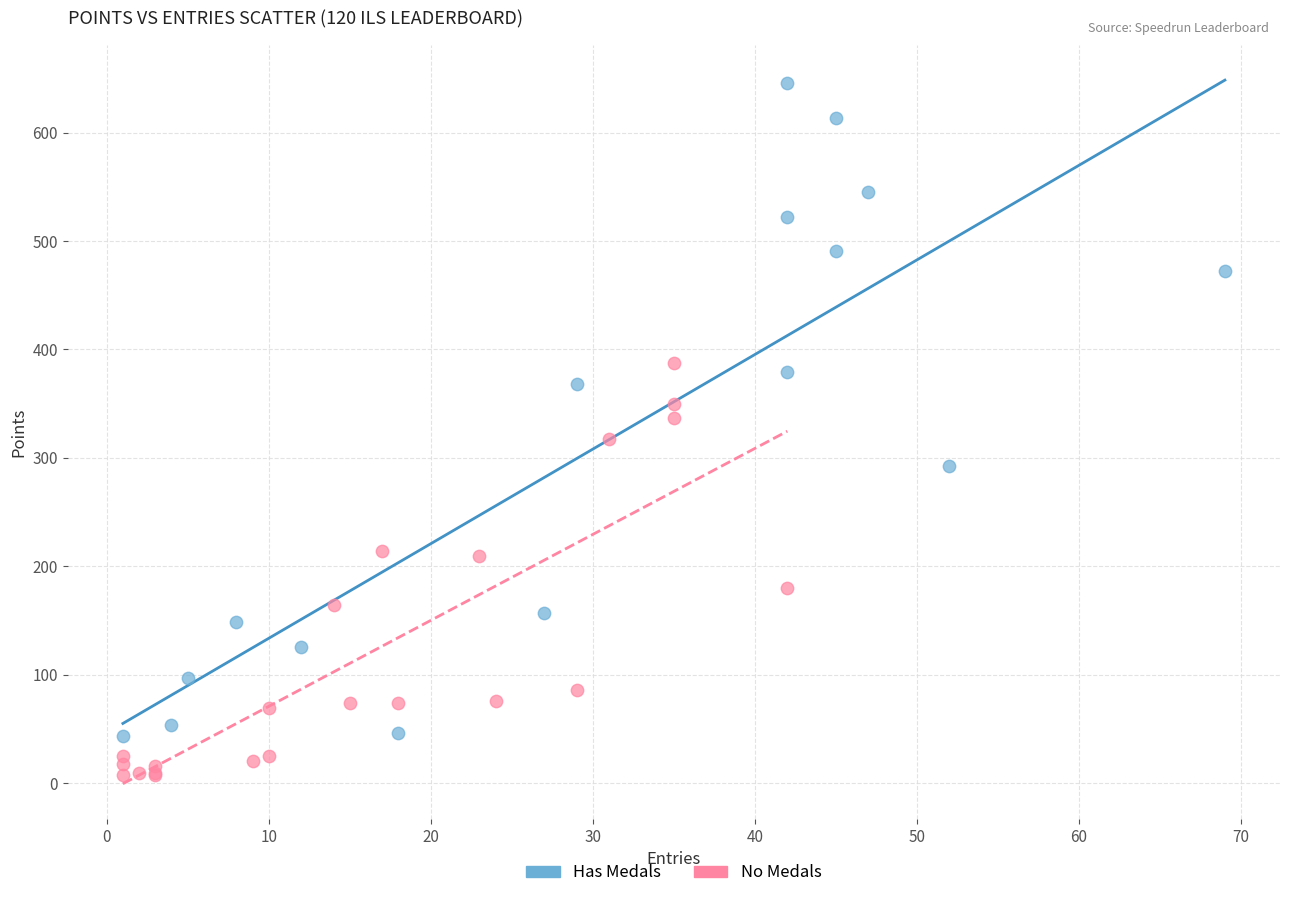

Which series contains the lowest Y value?

No Medals